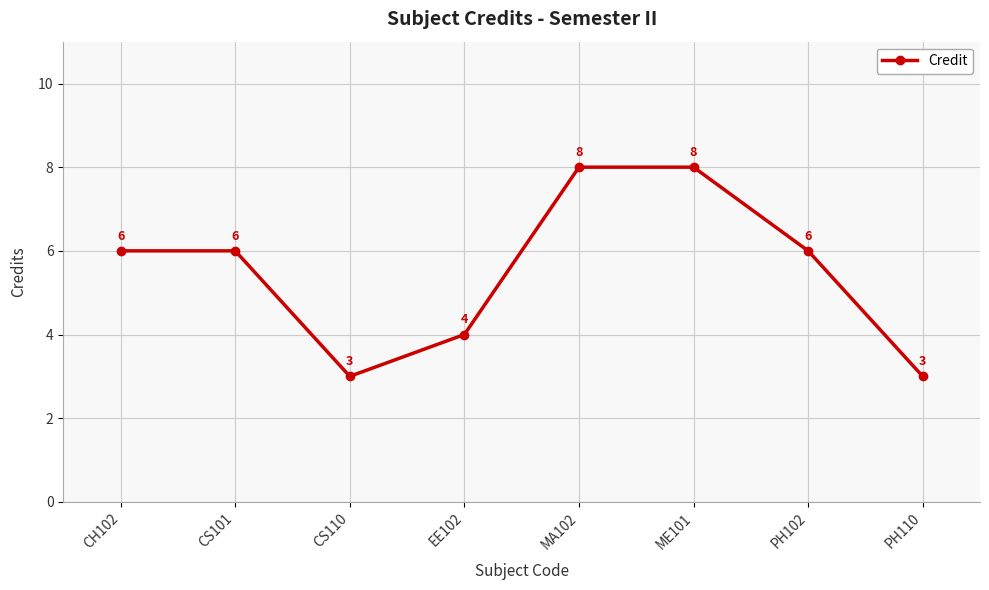

Is this an area chart (filled region under the line)?

No